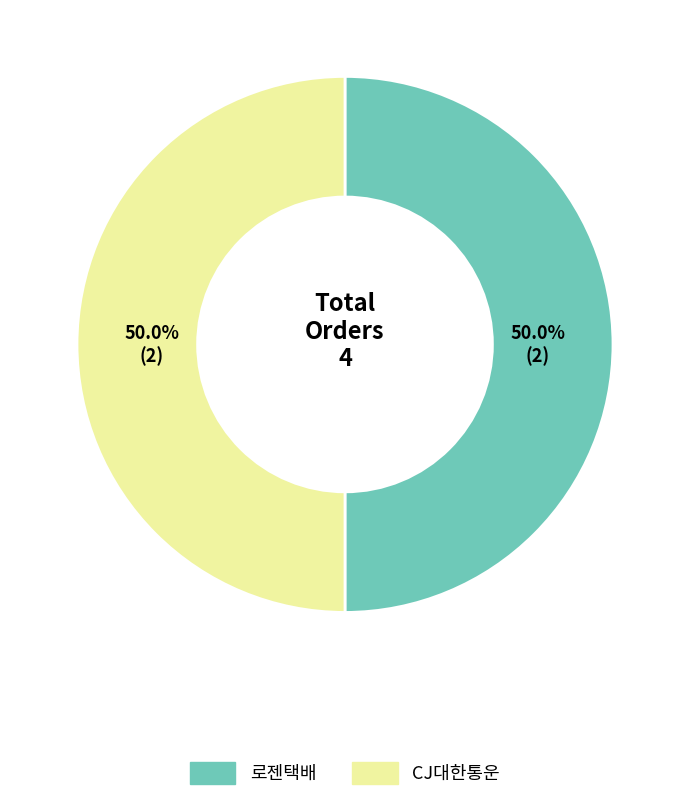

Do CJ대한통운 and 로젠택배 together represent more than half of the pie?

Yes